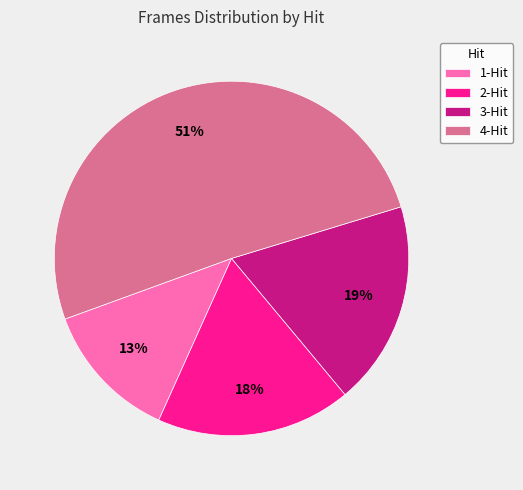

Does 4-Hit represent more than half of the total?

Yes